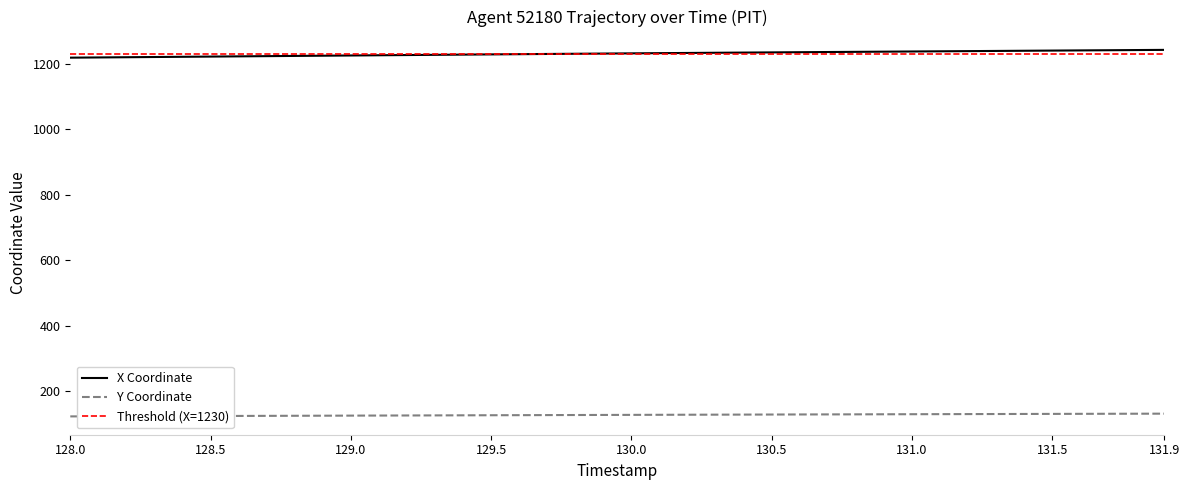

The value of X Coordinate at 131.9 is 833.6. True or false?

False